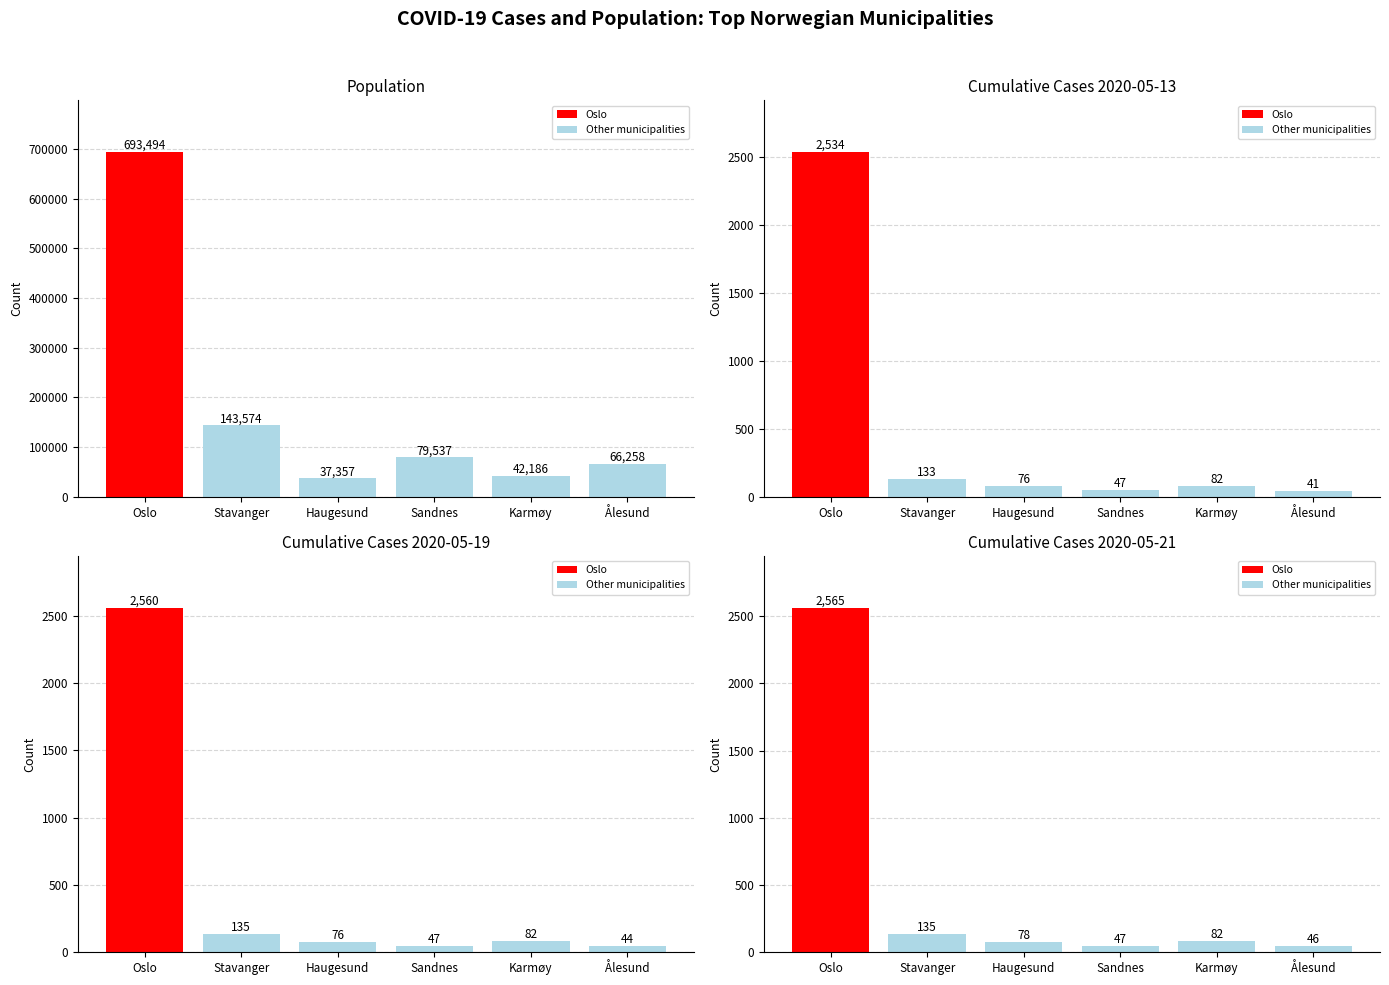

At how many categories does at least one series exceed 191208?

1